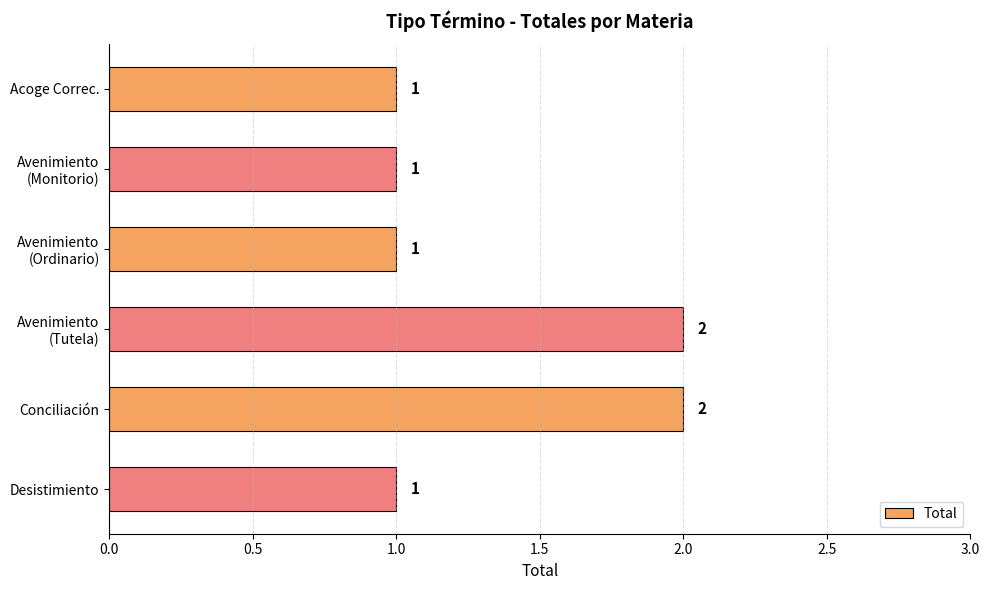

Is it true that the value at Conciliación is 1?

False